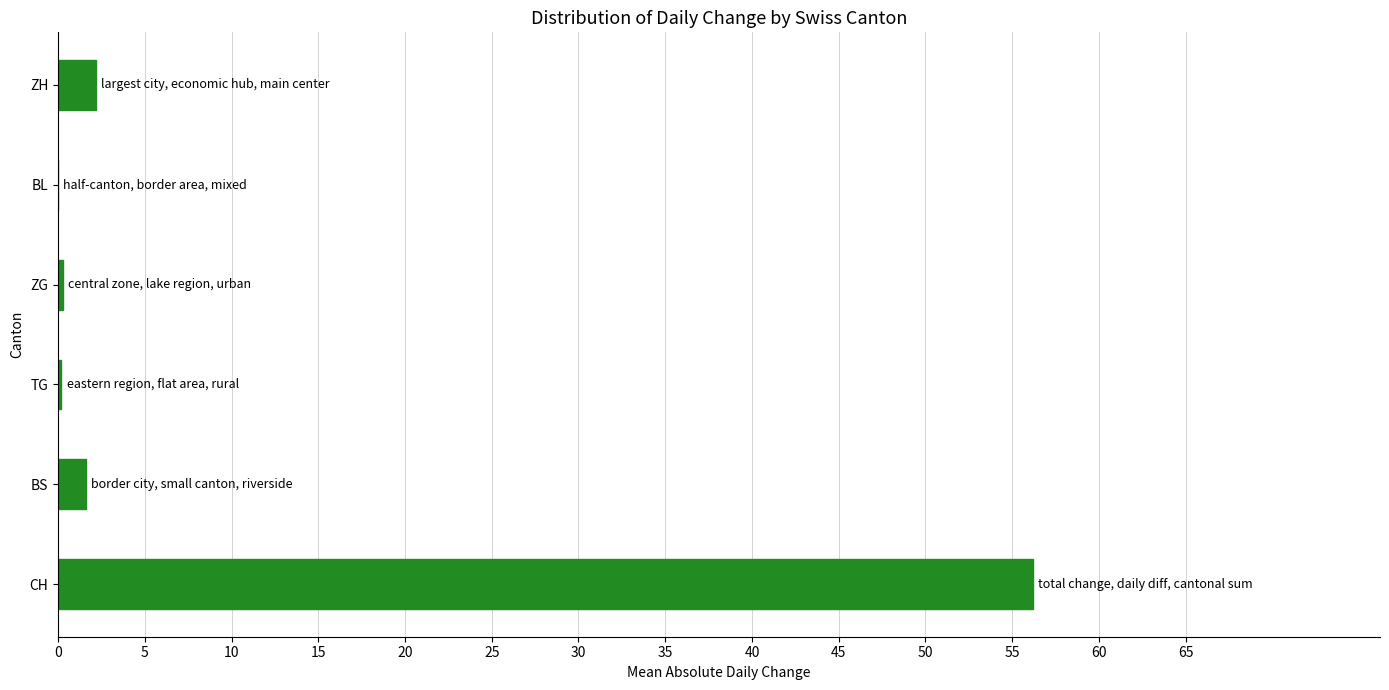

The chart shows a value of -23.9 at BL. True or false?

False